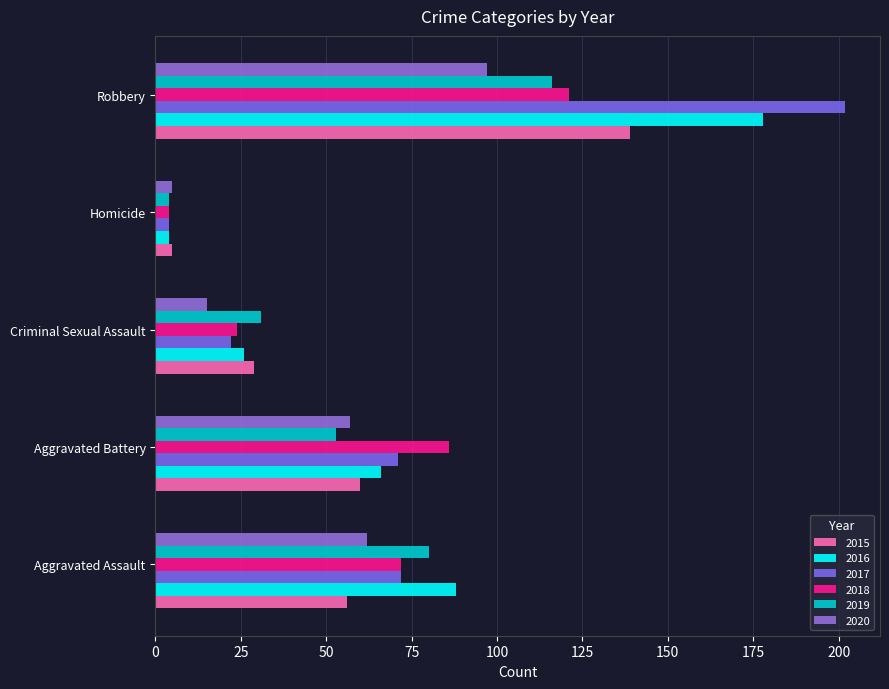

Is it true that 2018 equals 4 at Homicide?

True